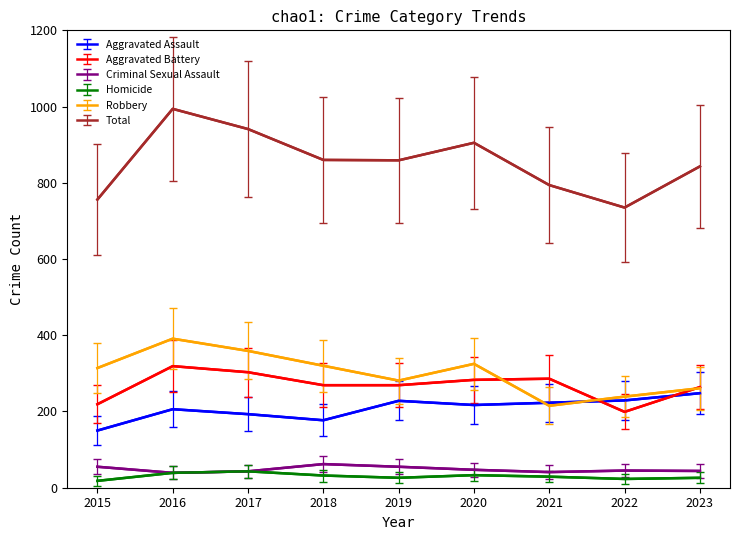

The value of Aggravated Assault at 2016 is 103.4. True or false?

False